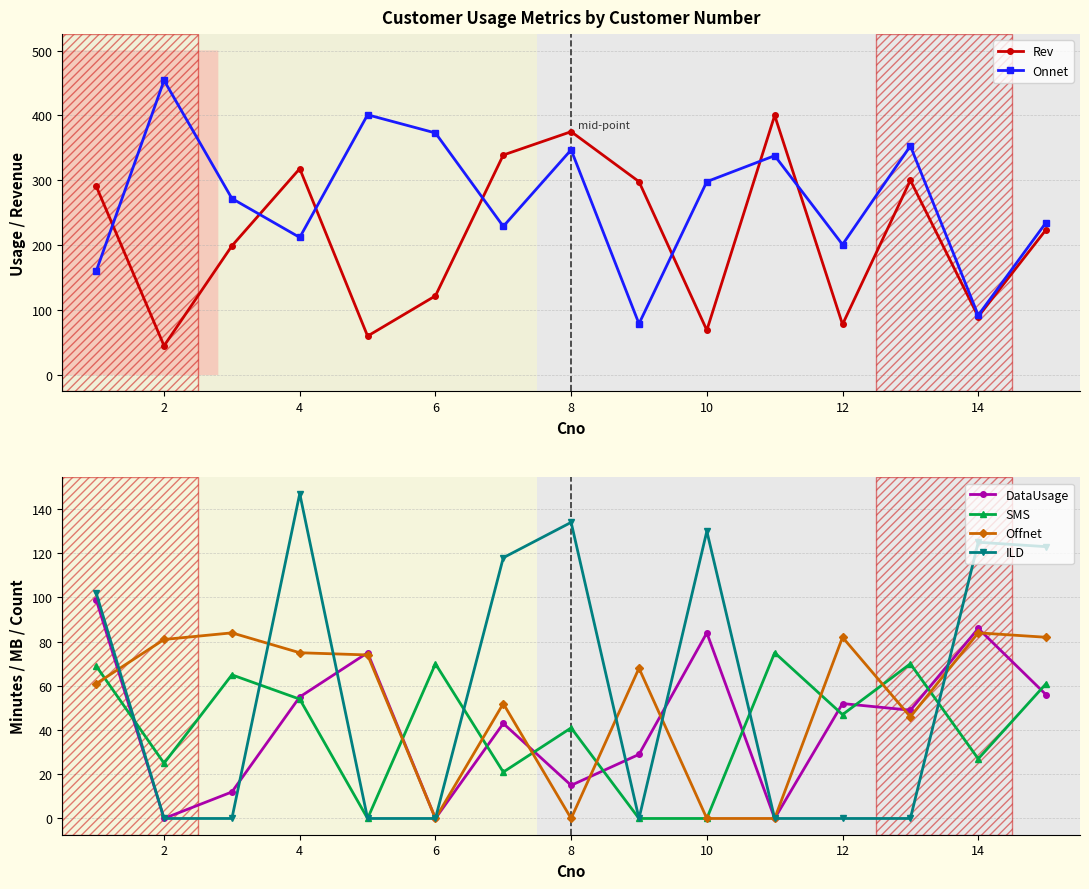

Is it true that Onnet equals 92 at 14?

True